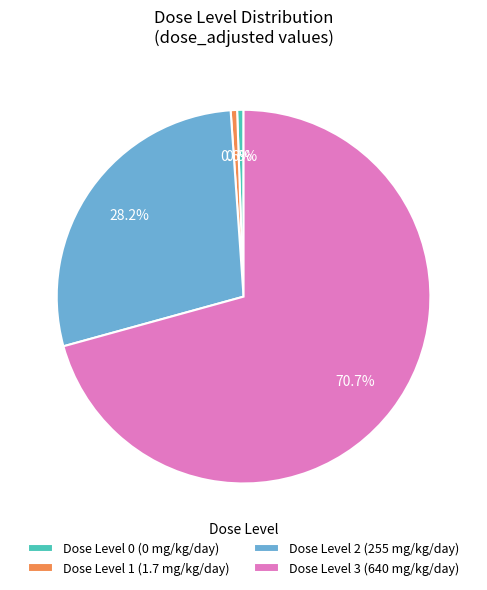

What portion of the pie excludes Dose Level 2 (255 mg/kg/day)?

71.8%